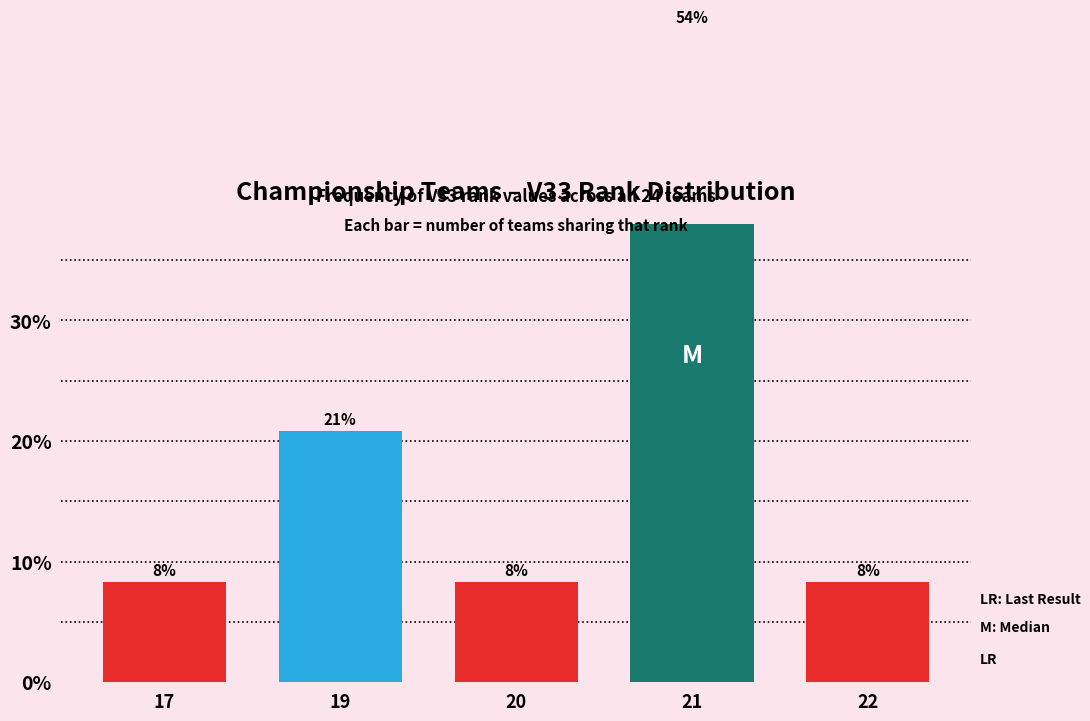

How many bars are there in total?

5